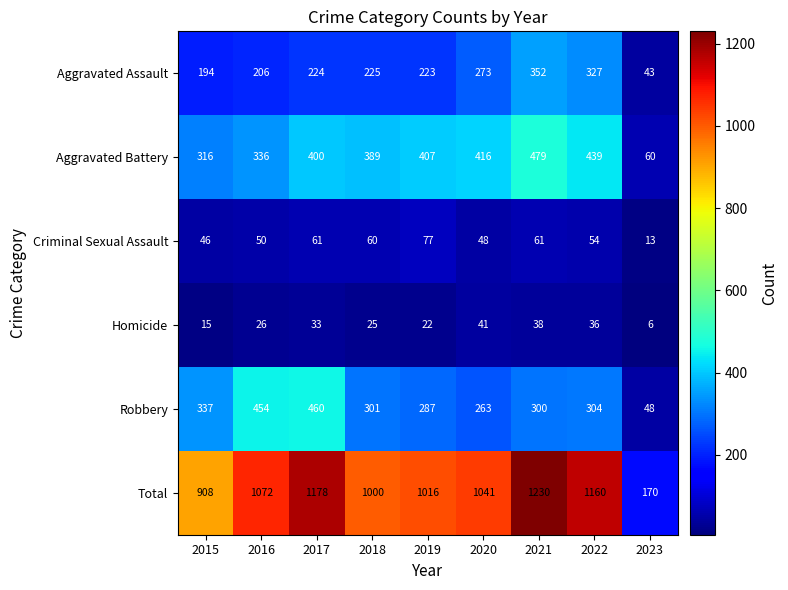

What is the average value of the Total series?

975